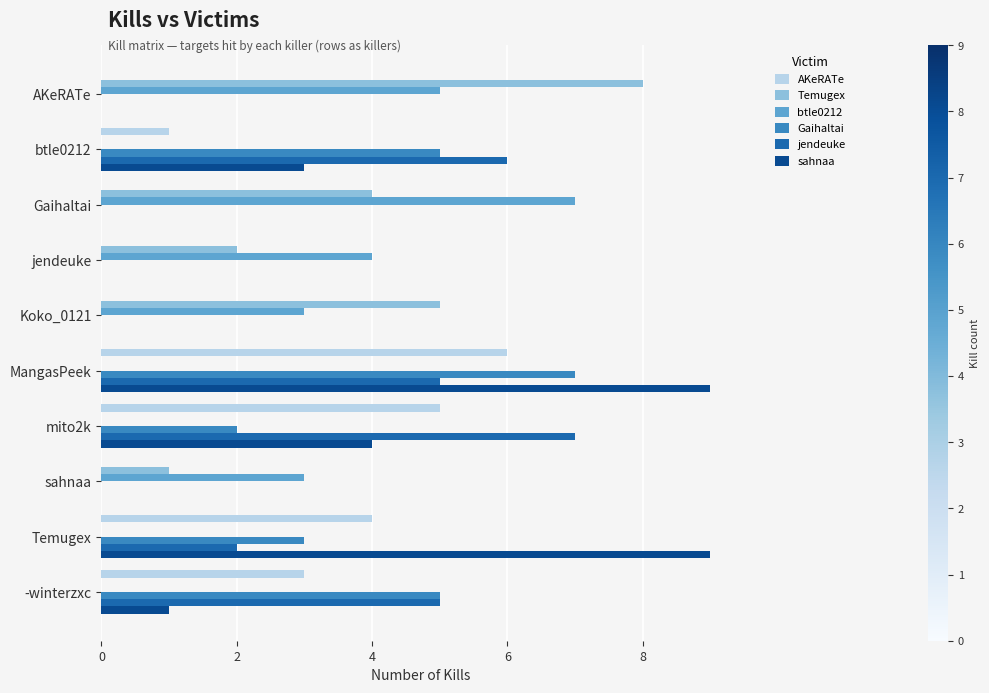

What is the sum of all AKeRATe values?

19